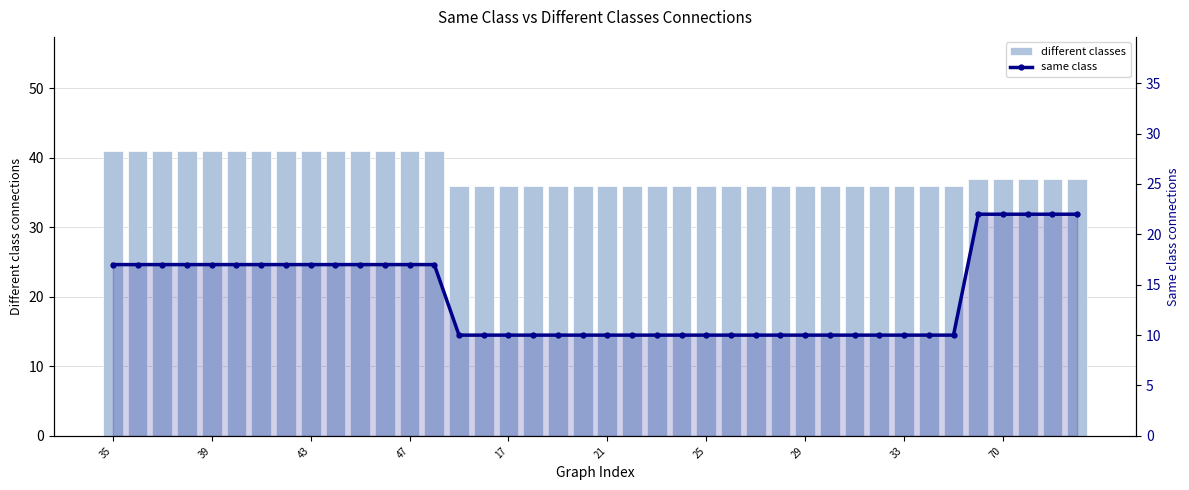

List the series in order of their overall mean, lowest first.

same class, different classes